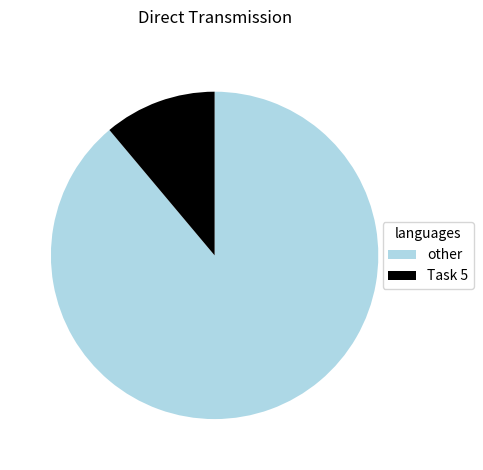

Which has a higher value, Task 5 or other?

other